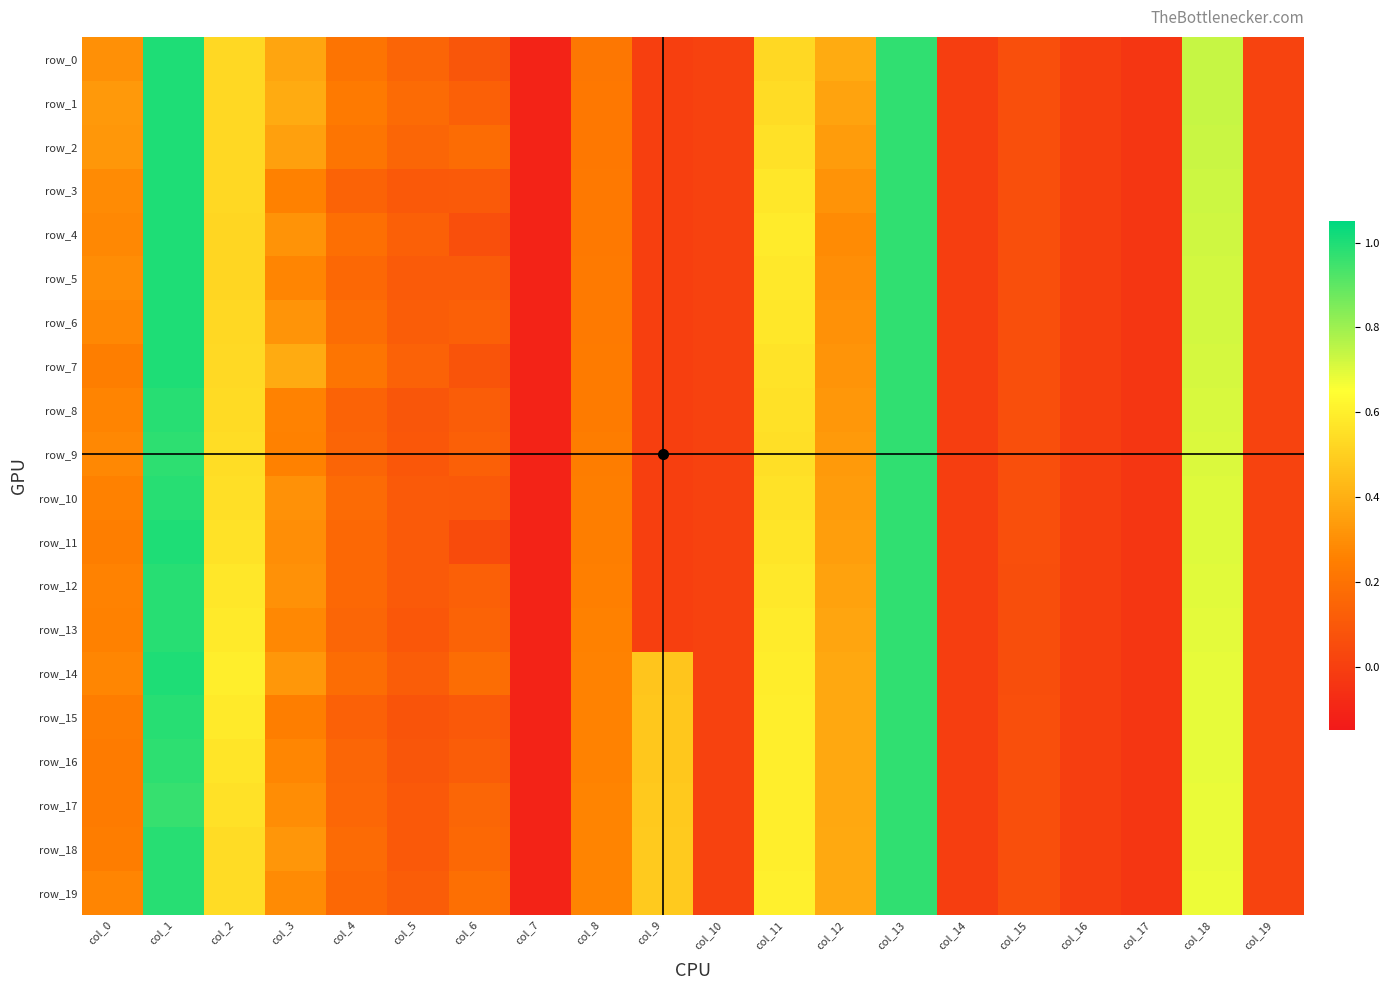

How many series are shown in this chart?

20